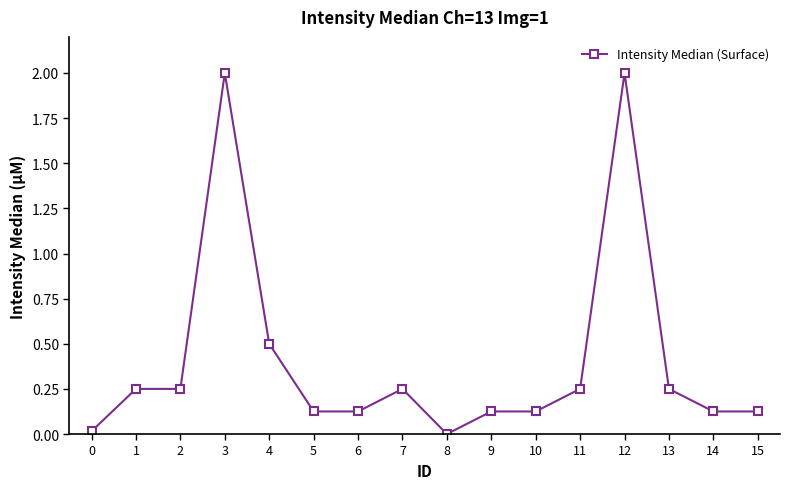

What is the change in value from 5 to 11?

+0.1